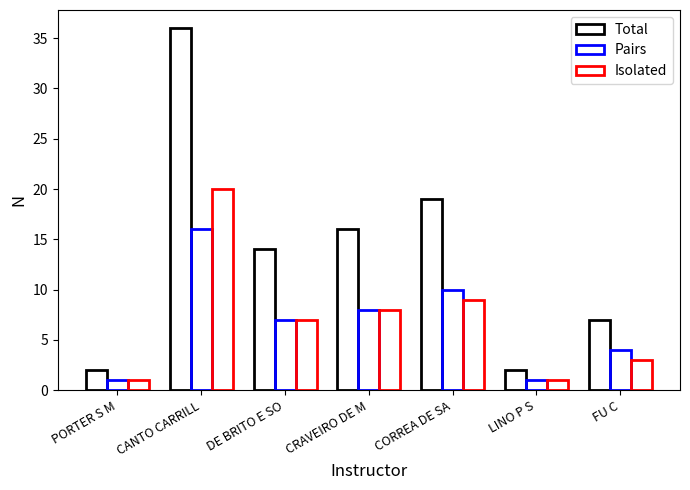

What is the label of the 2nd bar from the left?

CANTO CARRILL